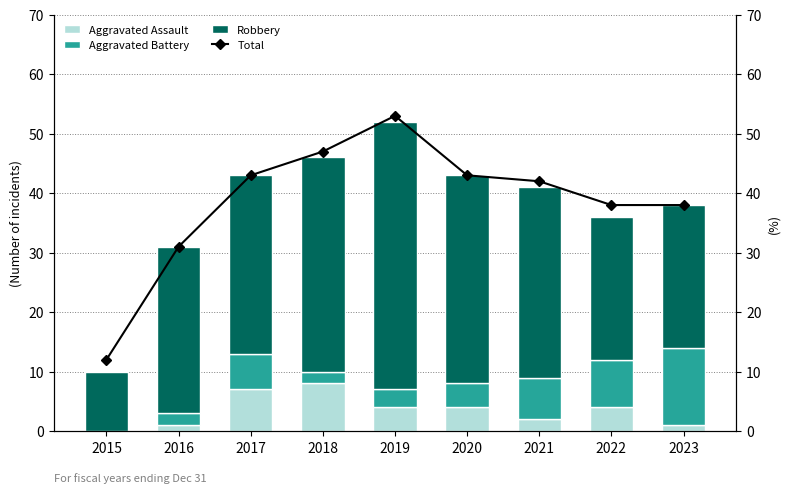

Which series changed the most between 2016 and 2023?

Aggravated Battery